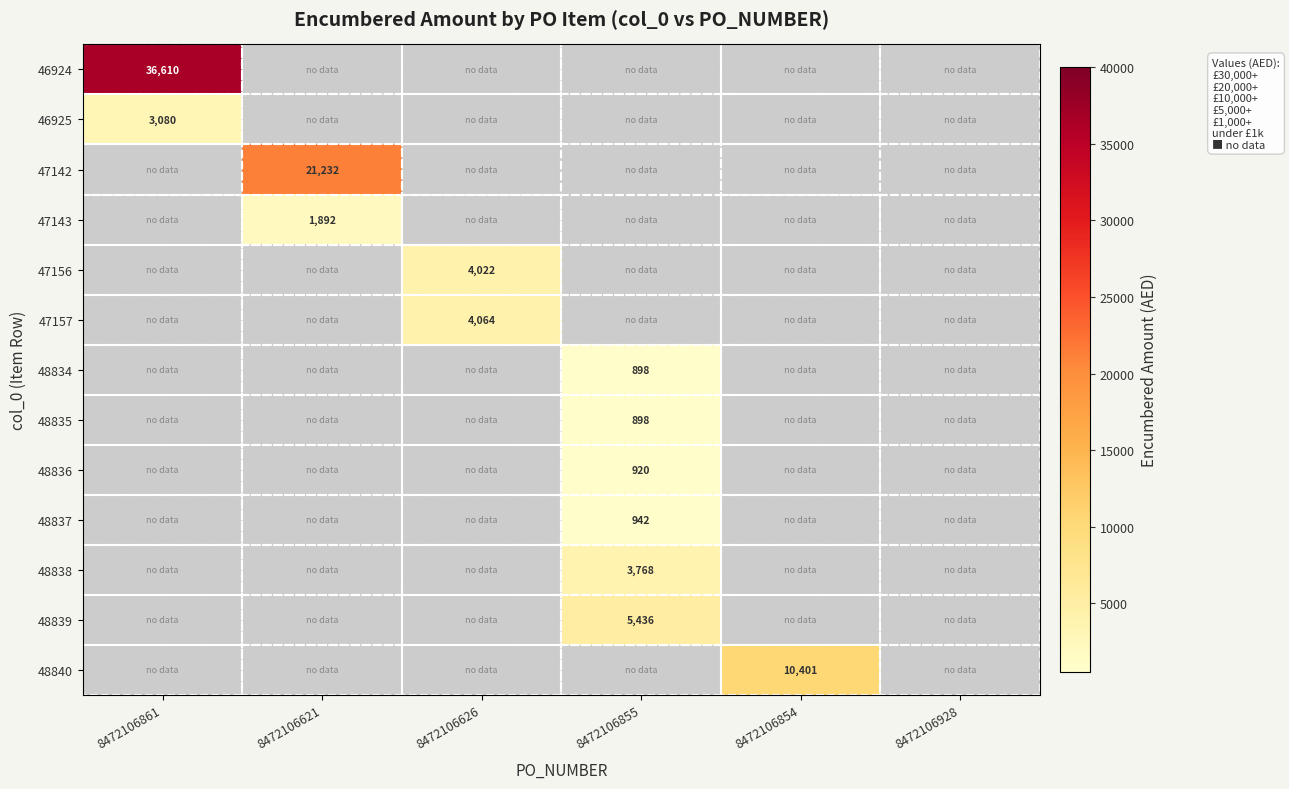

Is it true that 48834 equals 1175 at 8472106855?

False